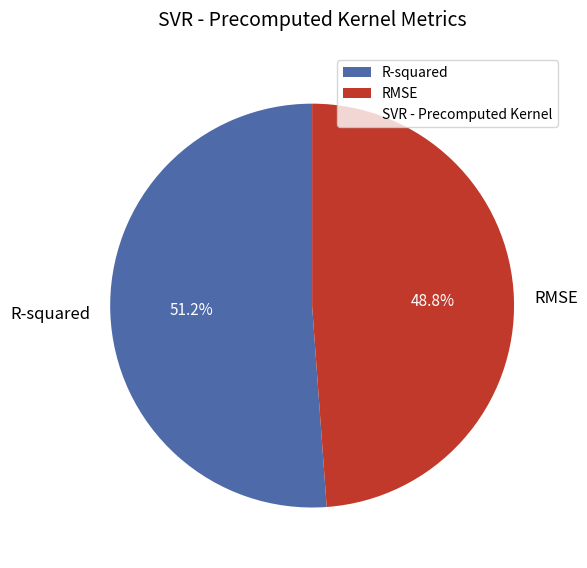

Between R-squared and RMSE, which is larger?

R-squared